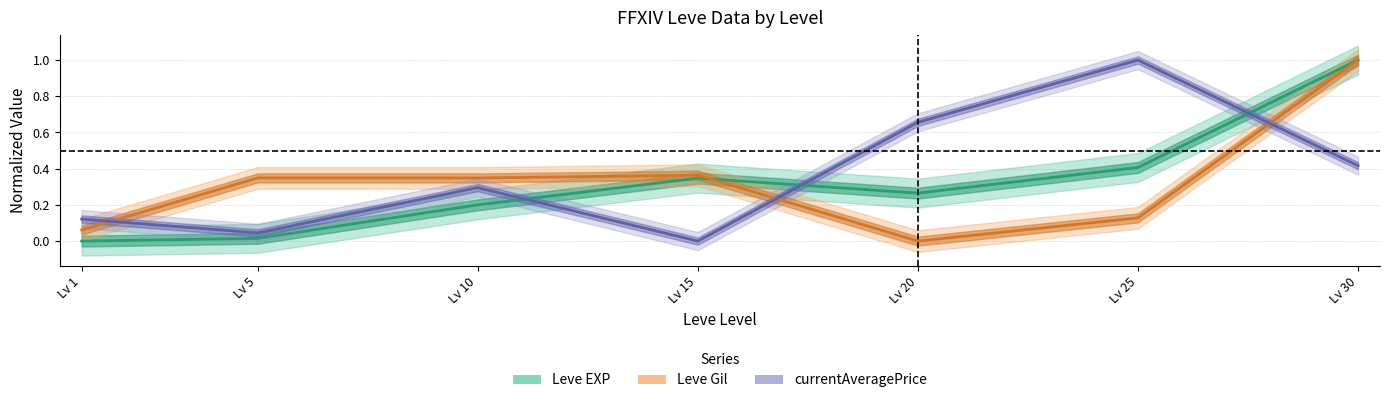

At which category does Leve Gil reach its first local valley?

Lv 20